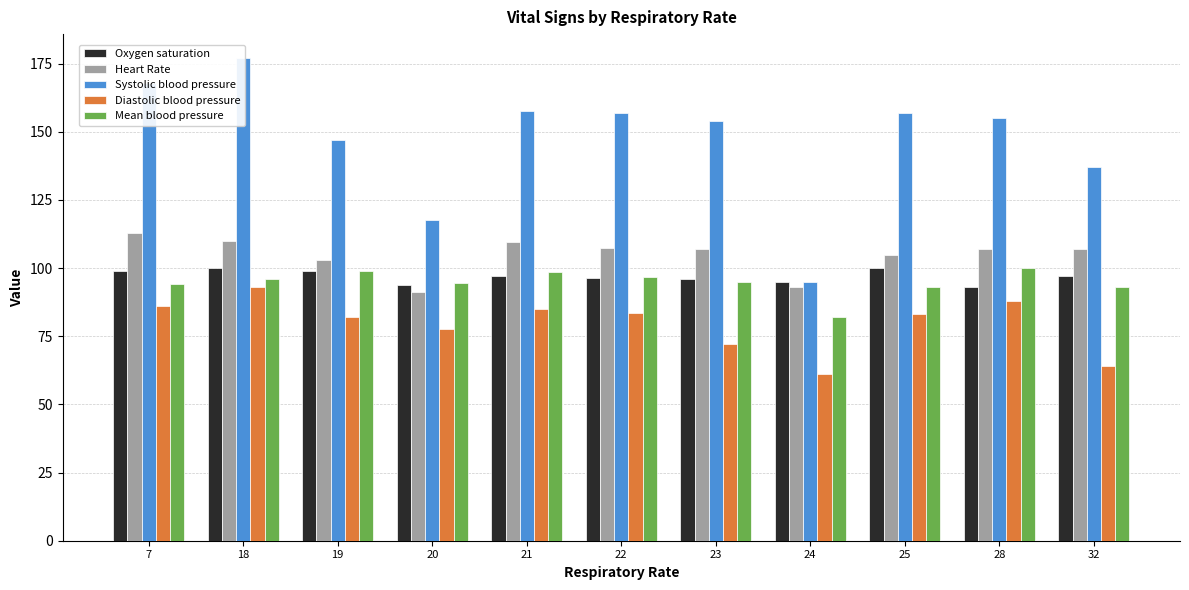

Count the Oxygen saturation values in the range 95 to 99.

7